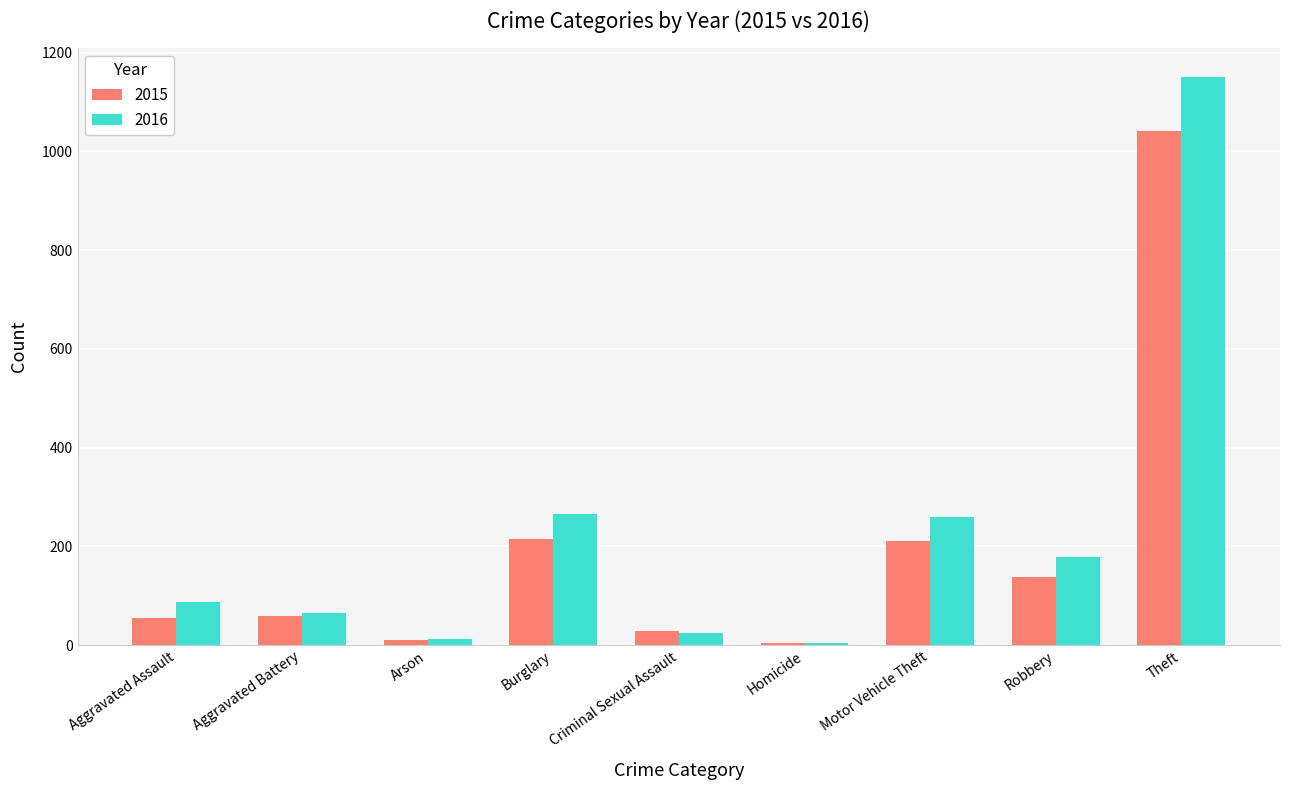

What is the spread (max minus min) of values at Aggravated Battery?

6